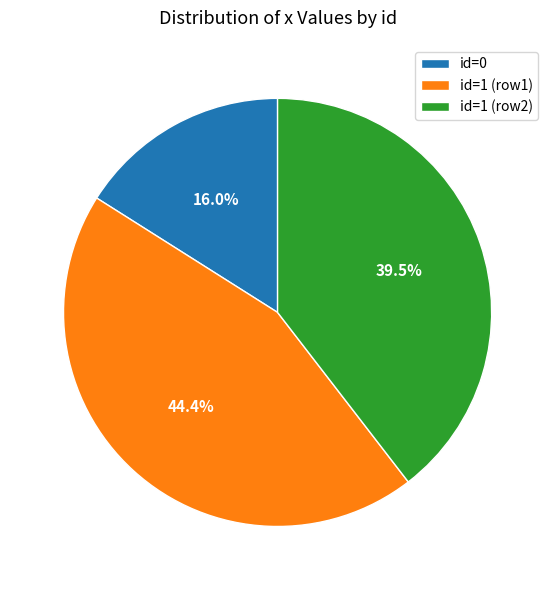

To the nearest percent, what is the difference between the largest and smallest slice percentages?

28%